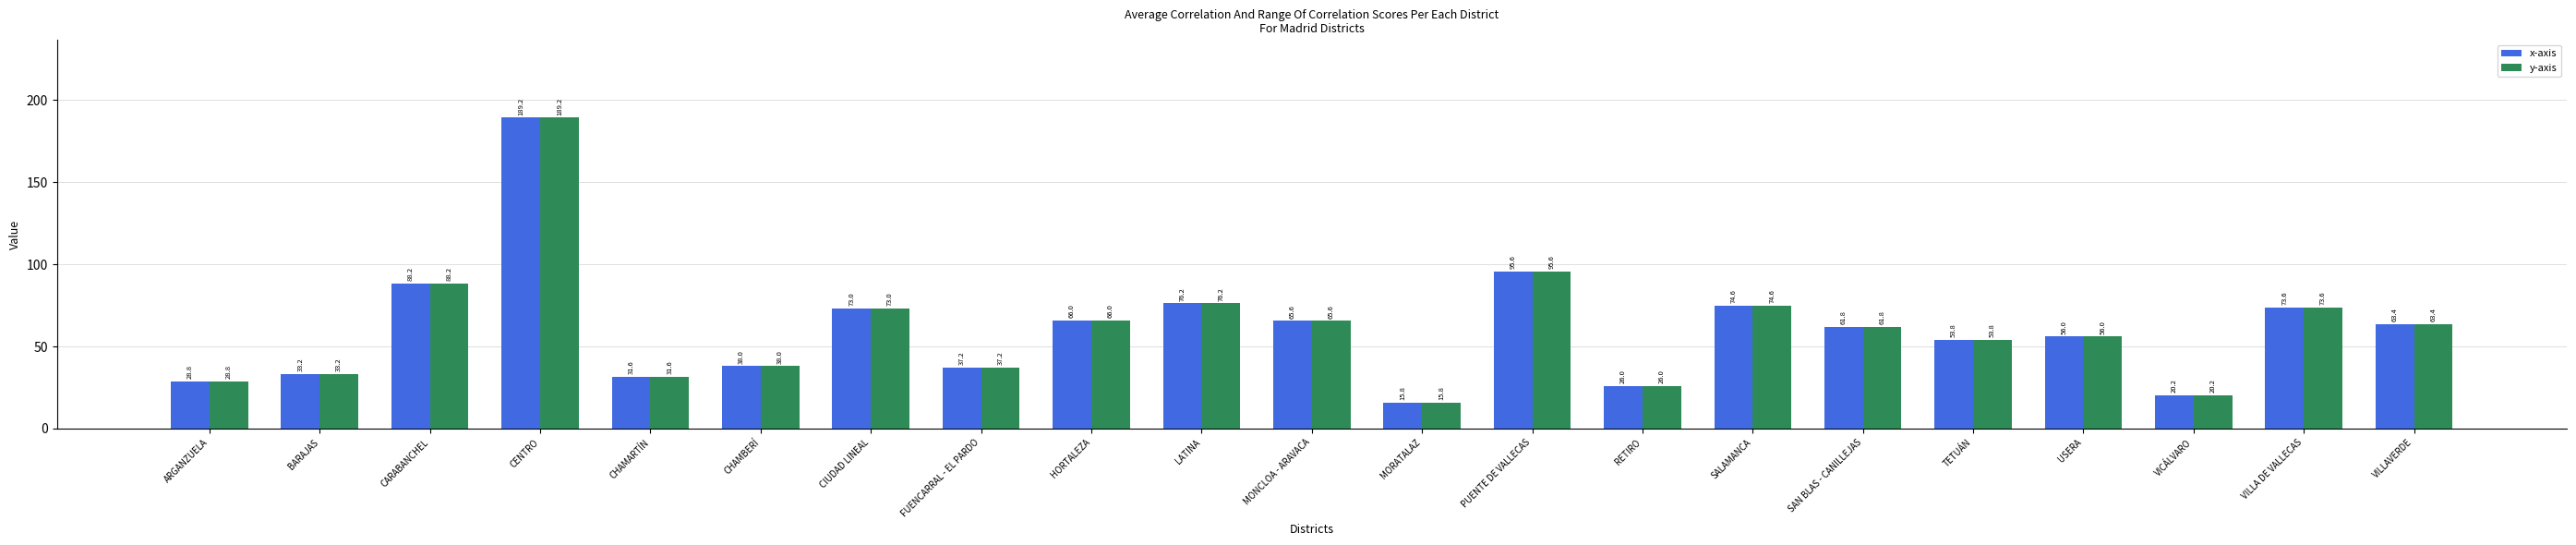

Reading left to right, what are all the values shown in this chart?

x-axis: ARGANZUELA=28.8	BARAJAS=33.2	CARABANCHEL=88.2	CENTRO=189.2	CHAMARTÍN=31.6	CHAMBERÍ=38.0	CIUDAD LINEAL=73.0	FUENCARRAL - EL PARDO=37.2	HORTALEZA=66.0	LATINA=76.2	MONCLOA - ARAVACA=65.6	MORATALAZ=15.8	PUENTE DE VALLECAS=95.6	RETIRO=26.0	SALAMANCA=74.6	SAN BLAS - CANILLEJAS=61.8	TETUÁN=53.8	USERA=56.0	VICÁLVARO=20.2	VILLA DE VALLECAS=73.6	VILLAVERDE=63.4
y-axis: ARGANZUELA=28.8	BARAJAS=33.2	CARABANCHEL=88.2	CENTRO=189.2	CHAMARTÍN=31.6	CHAMBERÍ=38.0	CIUDAD LINEAL=73.0	FUENCARRAL - EL PARDO=37.2	HORTALEZA=66.0	LATINA=76.2	MONCLOA - ARAVACA=65.6	MORATALAZ=15.8	PUENTE DE VALLECAS=95.6	RETIRO=26.0	SALAMANCA=74.6	SAN BLAS - CANILLEJAS=61.8	TETUÁN=53.8	USERA=56.0	VICÁLVARO=20.2	VILLA DE VALLECAS=73.6	VILLAVERDE=63.4